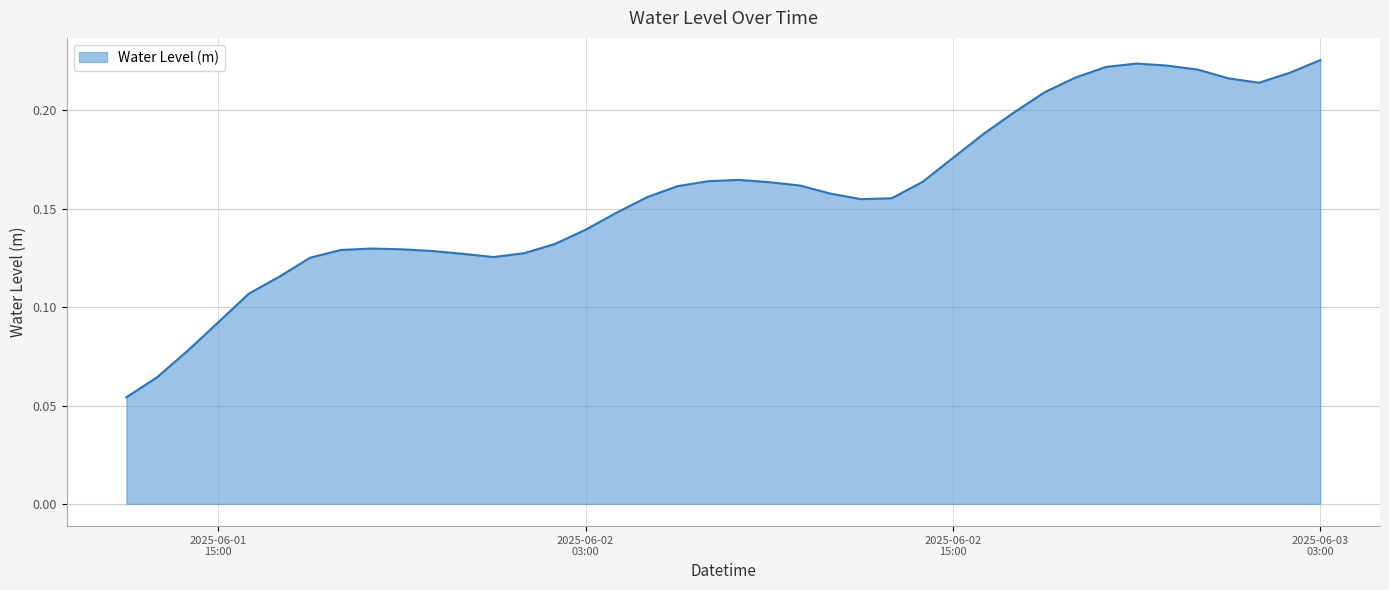

True or false: there are more than 2 points higher than both neighbors.

True